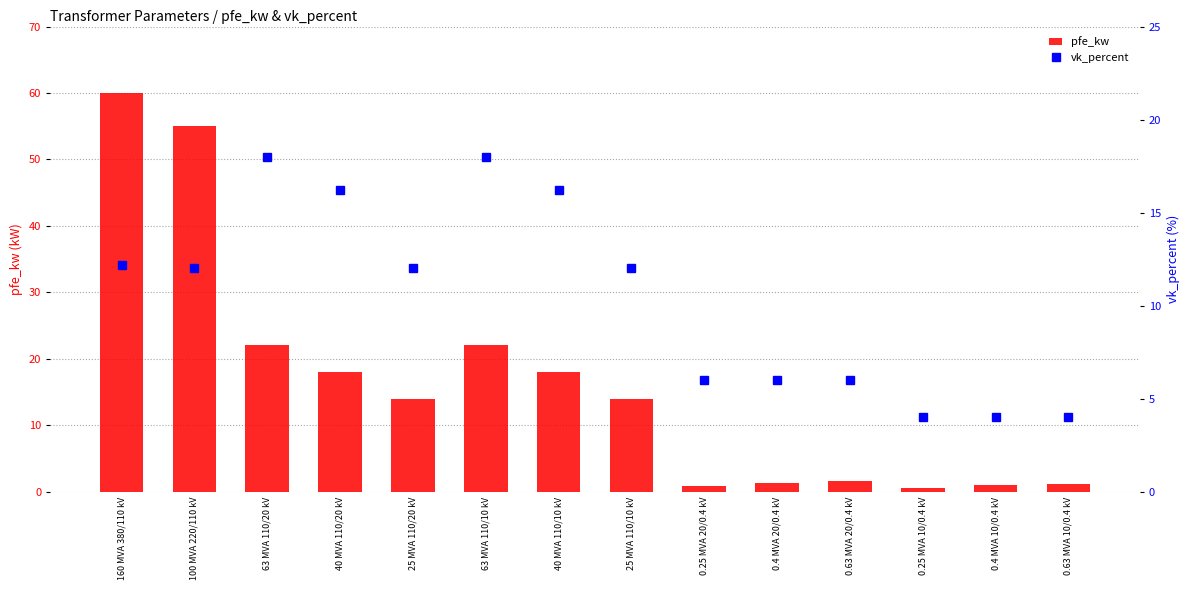

Is it true that vk_percent equals 6.0 at 0.4 MVA 20/0.4 kV?

True